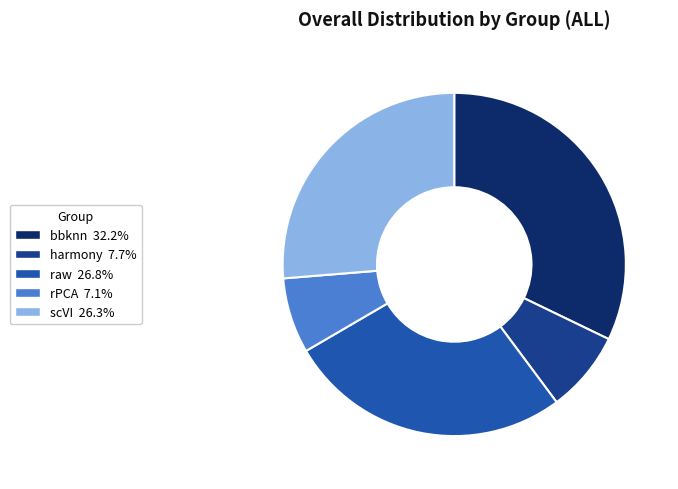

Is rPCA the majority of the pie?

No